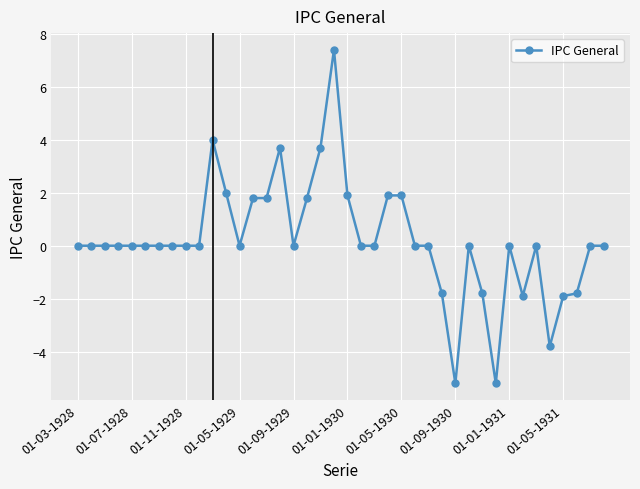

What is the minimum value shown in the chart?

-5.2